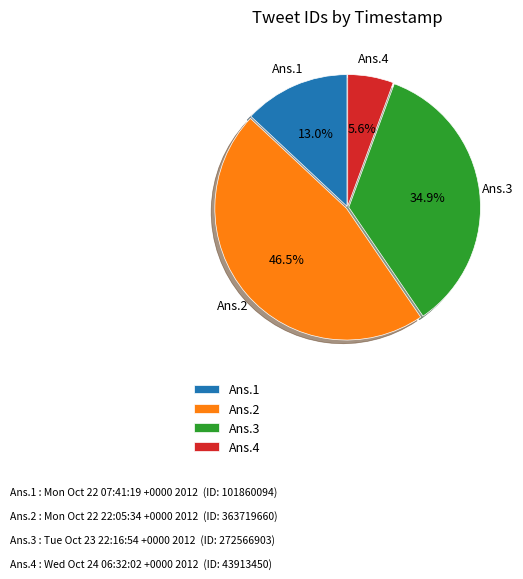

Rank the categories by value from lowest to highest.

Ans.4, Ans.1, Ans.3, Ans.2